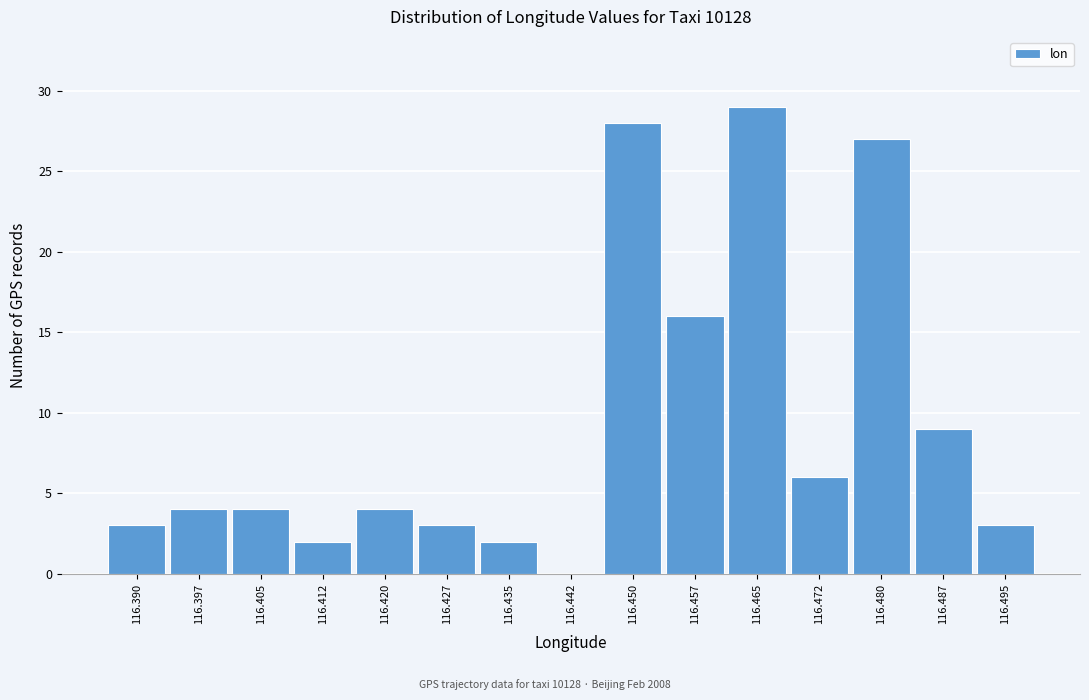

Reading left to right, extract all data points from this chart.

116.390=3	116.397=4	116.405=4	116.412=2	116.420=4	116.427=3	116.435=2	116.442=0	116.450=28	116.457=16	116.465=29	116.472=6	116.480=27	116.487=9	116.495=3